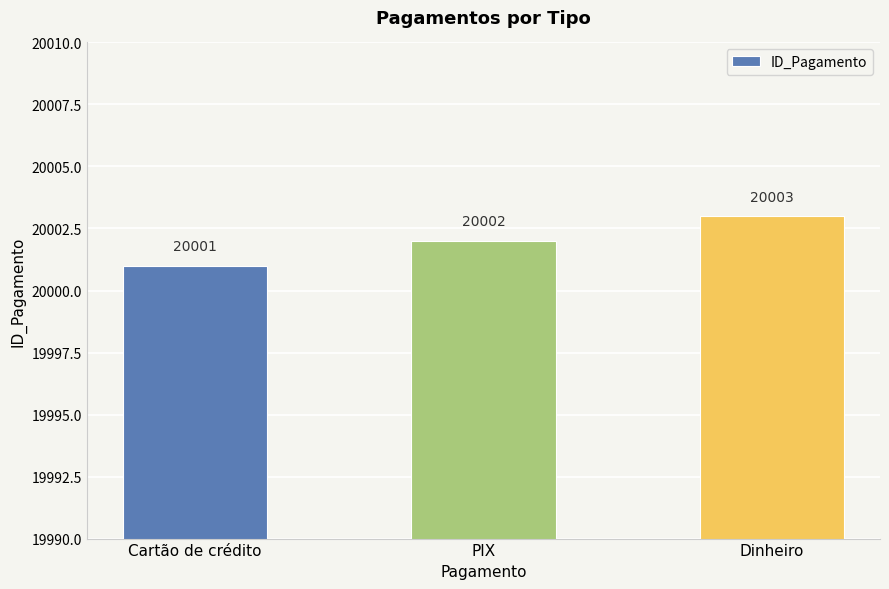

What is the smallest value displayed?

20001